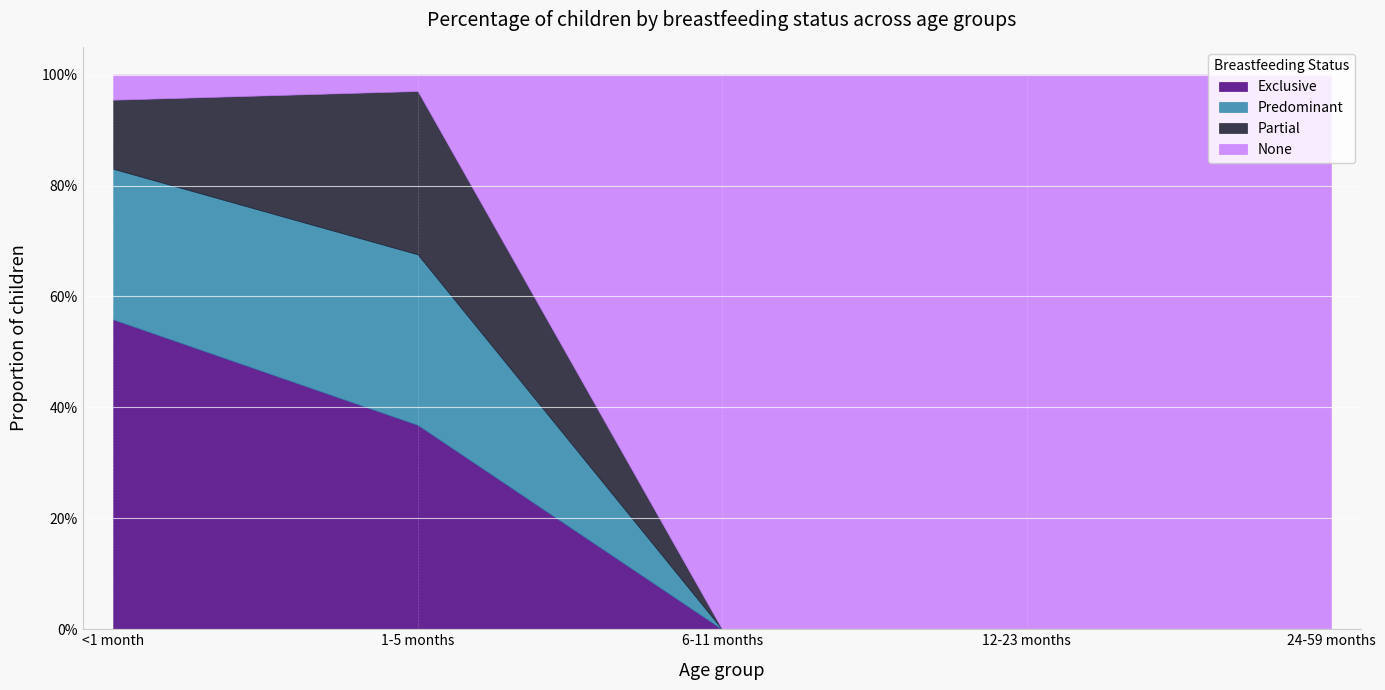

True or false: None has more than 1 interior local peaks.

False